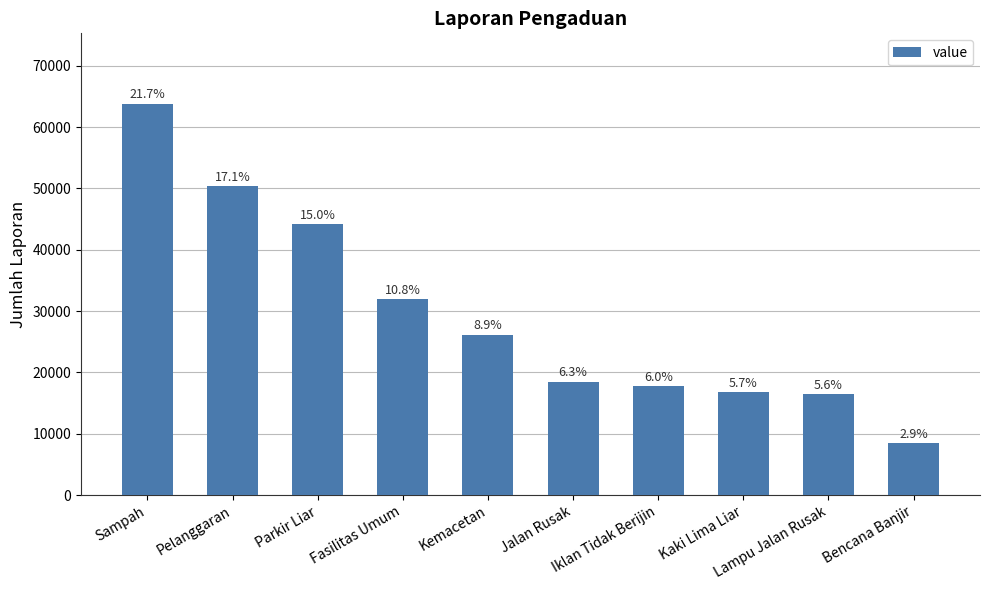

True or false: the data shows 10611 at Kemacetan.

False